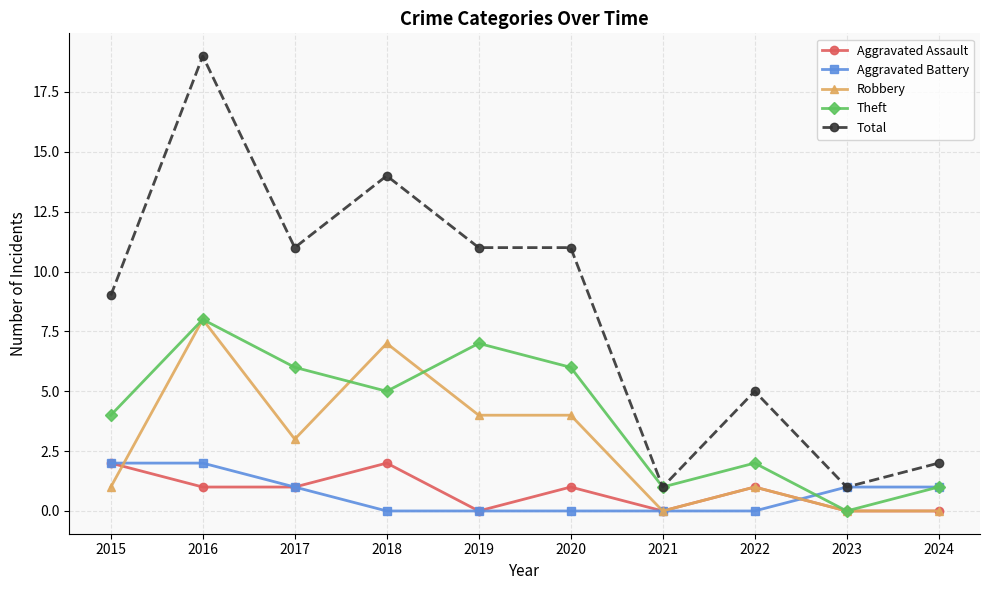

What is the sum of the Theft values at 2015 and 2023?

4